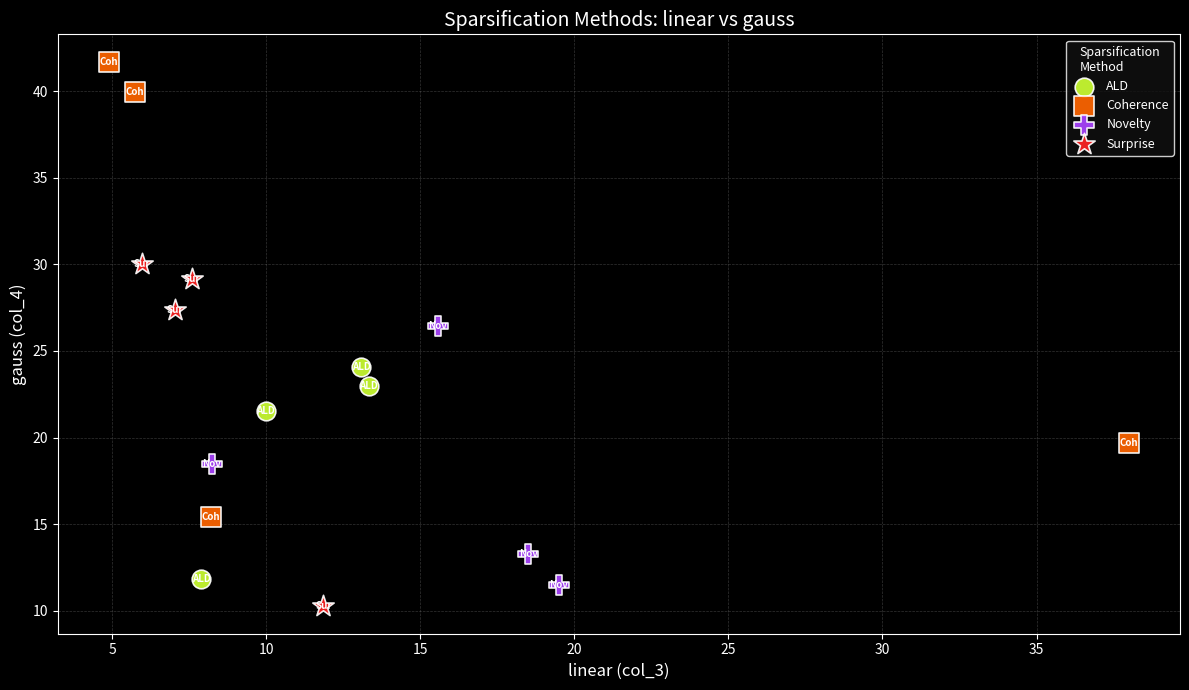

What are all the series names shown in the legend?

ALD, Coherence, Novelty, Surprise